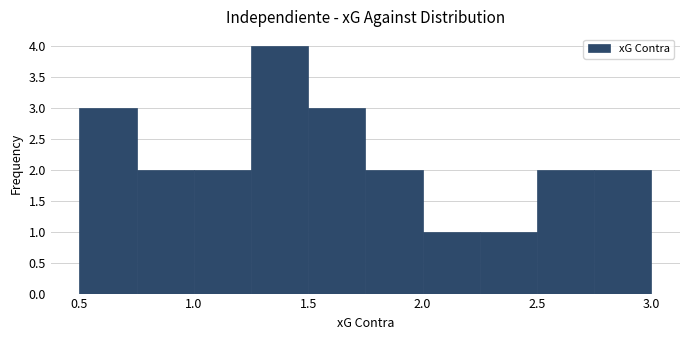

Reading left to right, list every bar in this chart as the range it spans on the x-axis followed by its height. The values are not printed on the chart, so give them approximately, as read against the axis.

0.50 to 0.75: 3
0.75 to 1.00: 2
1.00 to 1.25: 2
1.25 to 1.50: 4
1.50 to 1.75: 3
1.75 to 2.00: 2
2.00 to 2.25: 1
2.25 to 2.50: 1
2.50 to 2.75: 2
2.75 to 3.00: 2